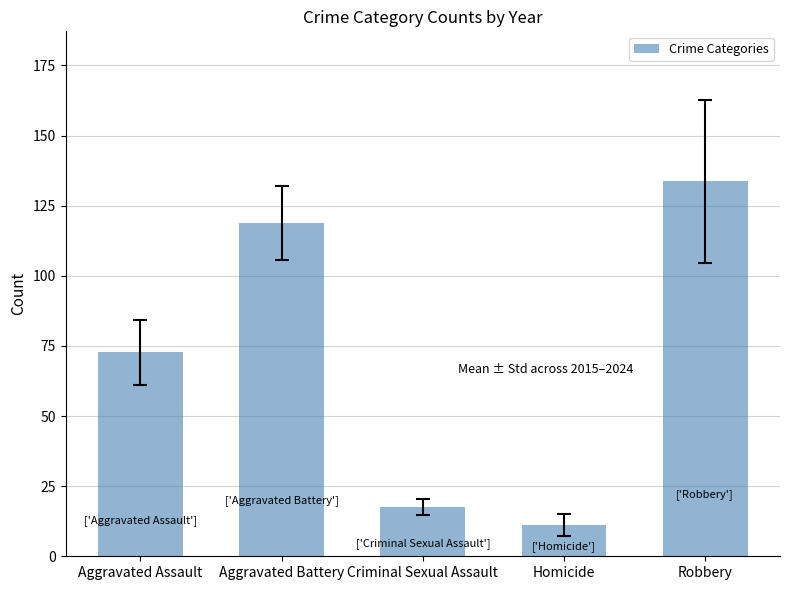

Is it true that the value at Criminal Sexual Assault is 17.6?

True